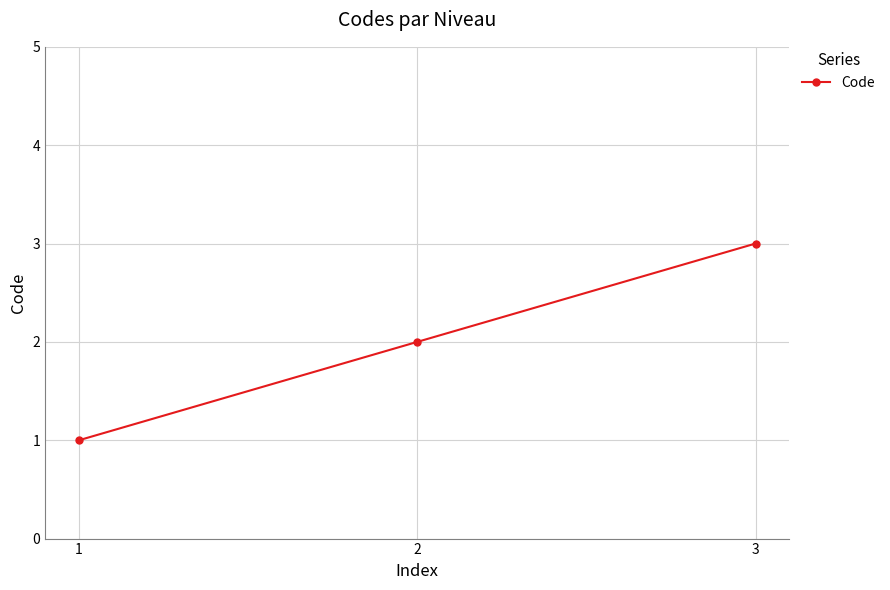

How many data points are less than 2?

1